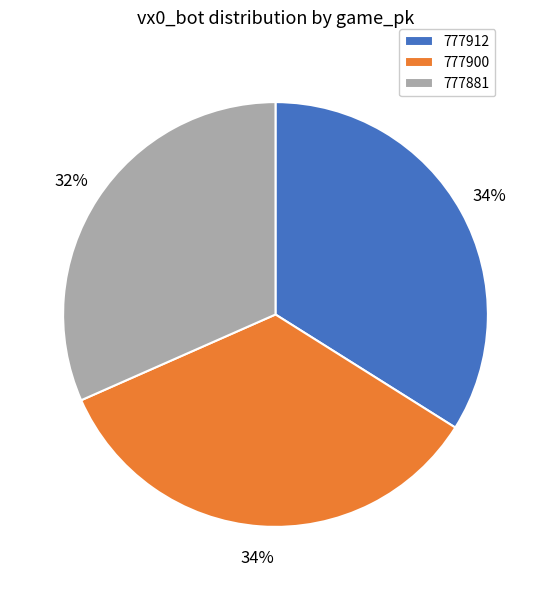

True or false: 777900 accounts for 46% of the total.

False